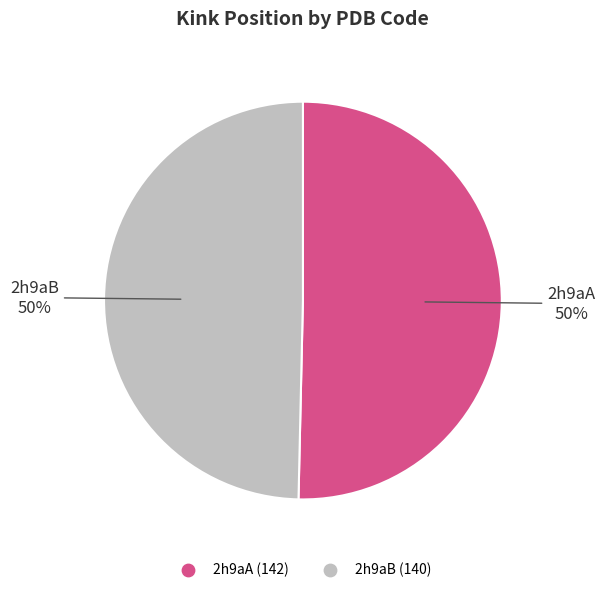

The 2h9aA slice represents 50% of the pie. True or false?

True